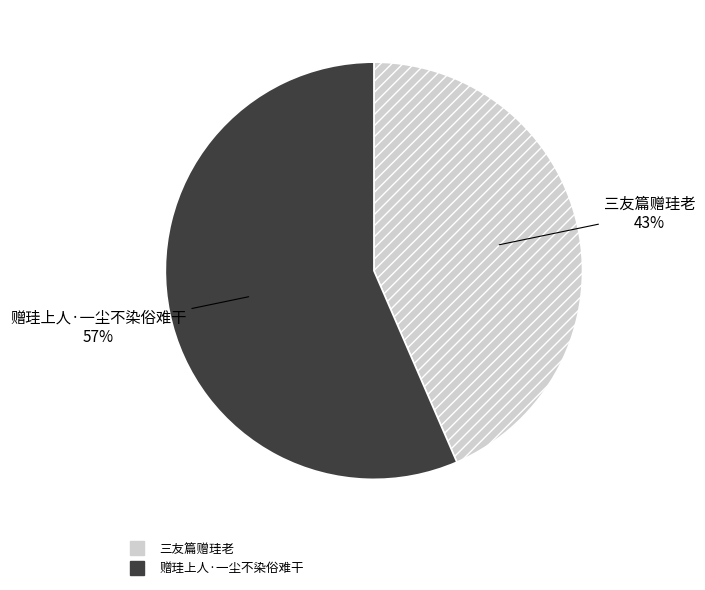

What is the largest slice in the pie chart?

赠珪上人·一尘不染俗难干